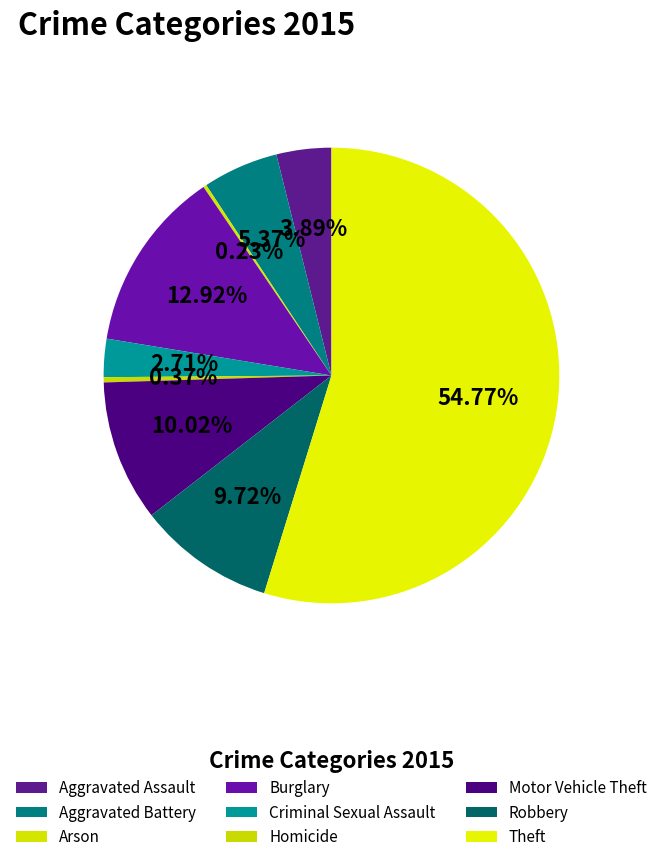

What is the smallest slice in the pie chart?

Arson